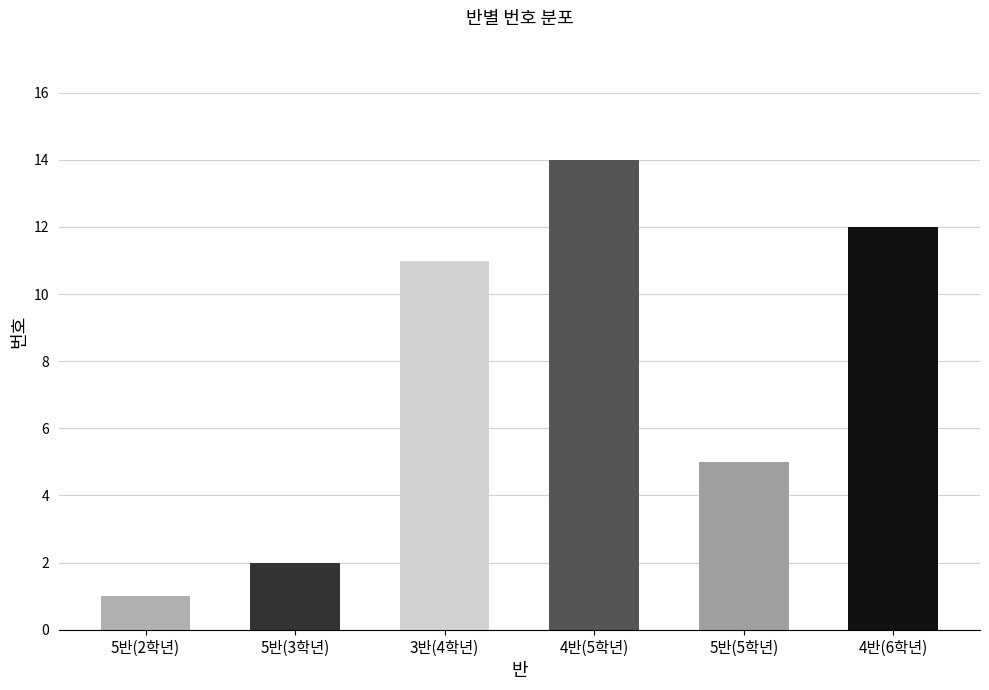

What is the difference between the values at 5반(5학년) and 5반(3학년)?

3